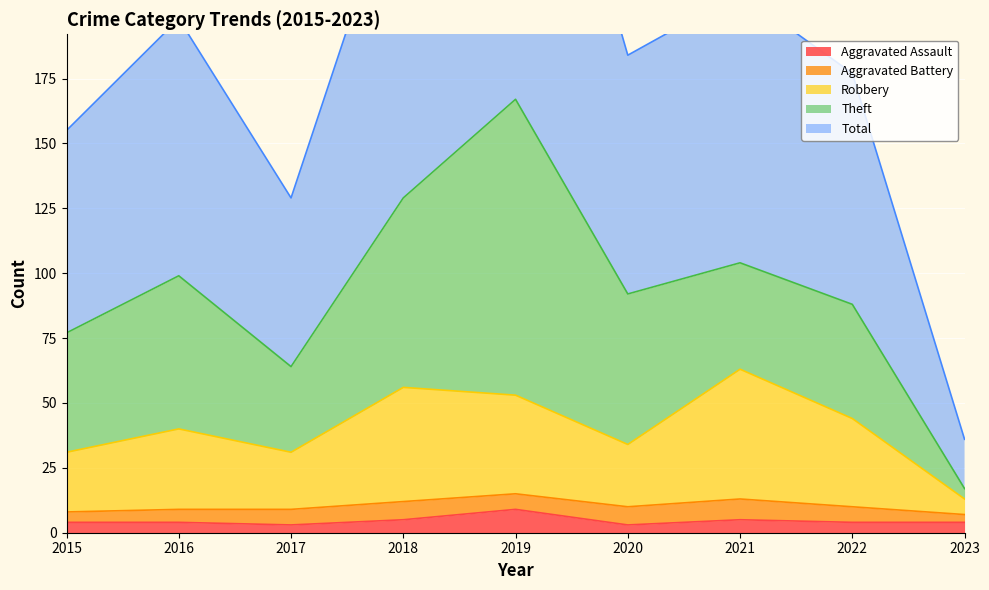

What is the total value across all series at 2021?

276